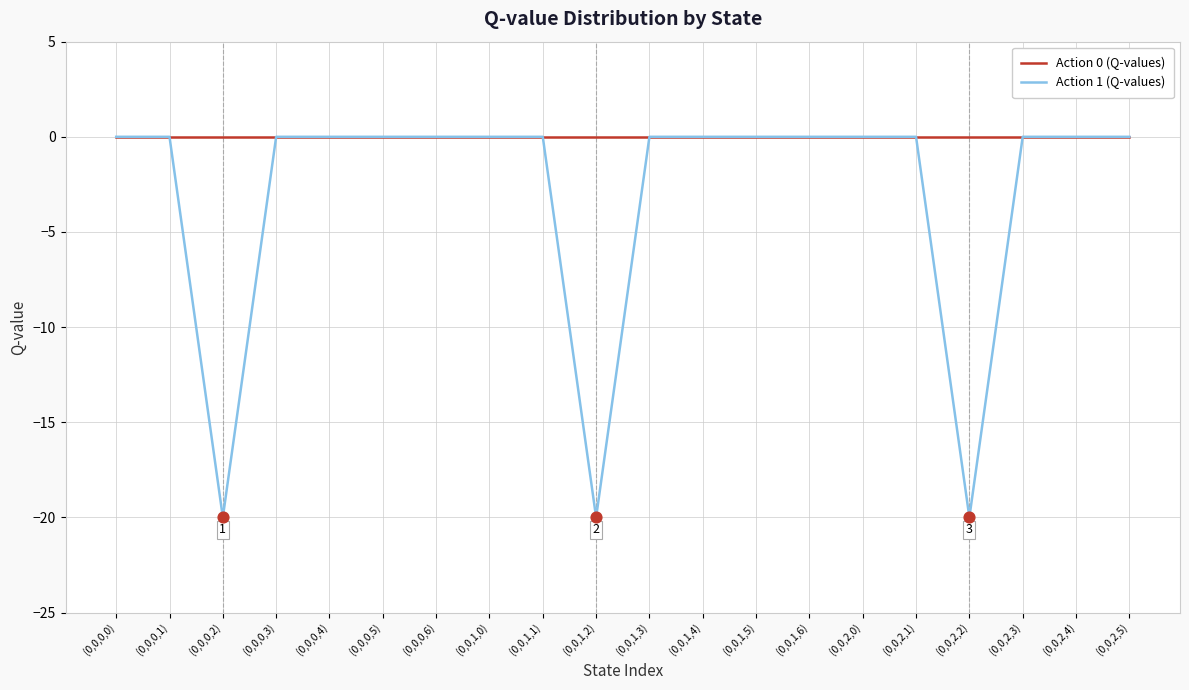

Rank the series by their average value, from lowest to highest.

Action 1 (Q-values), Action 0 (Q-values)